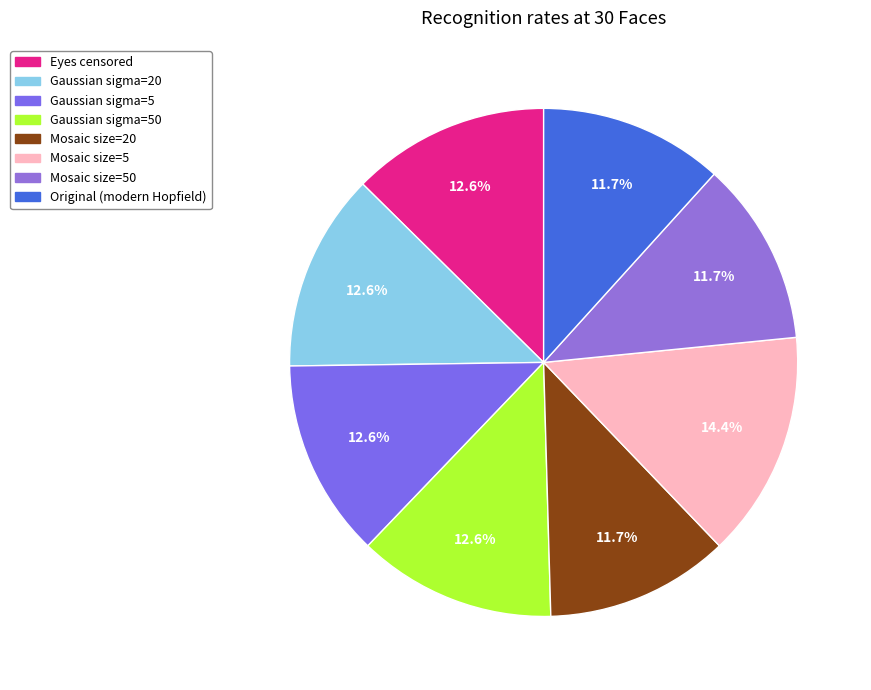

Rank the categories by value from lowest to highest.

Mosaic size=20, Mosaic size=50, Original (modern Hopfield), Eyes censored, Gaussian sigma=20, Gaussian sigma=5, Gaussian sigma=50, Mosaic size=5